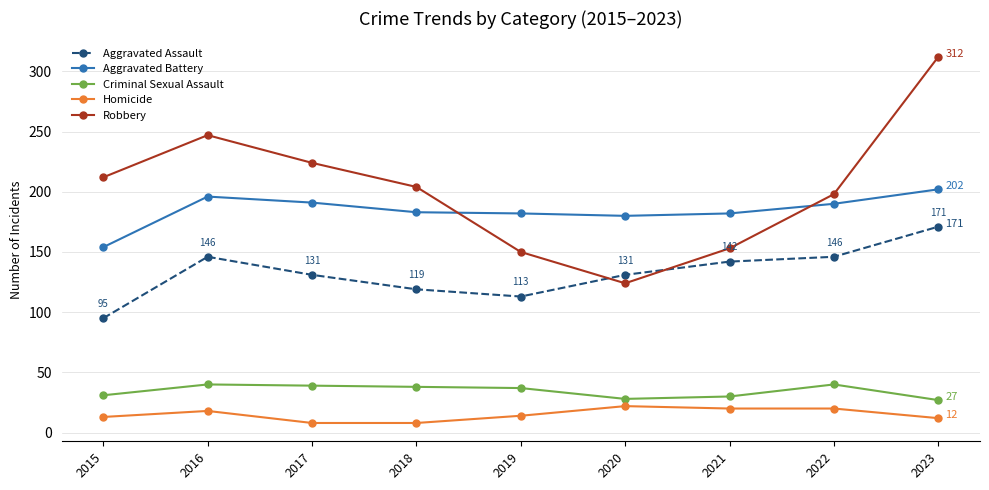

Rank the series at 2016 from lowest to highest value.

Homicide, Criminal Sexual Assault, Aggravated Assault, Aggravated Battery, Robbery